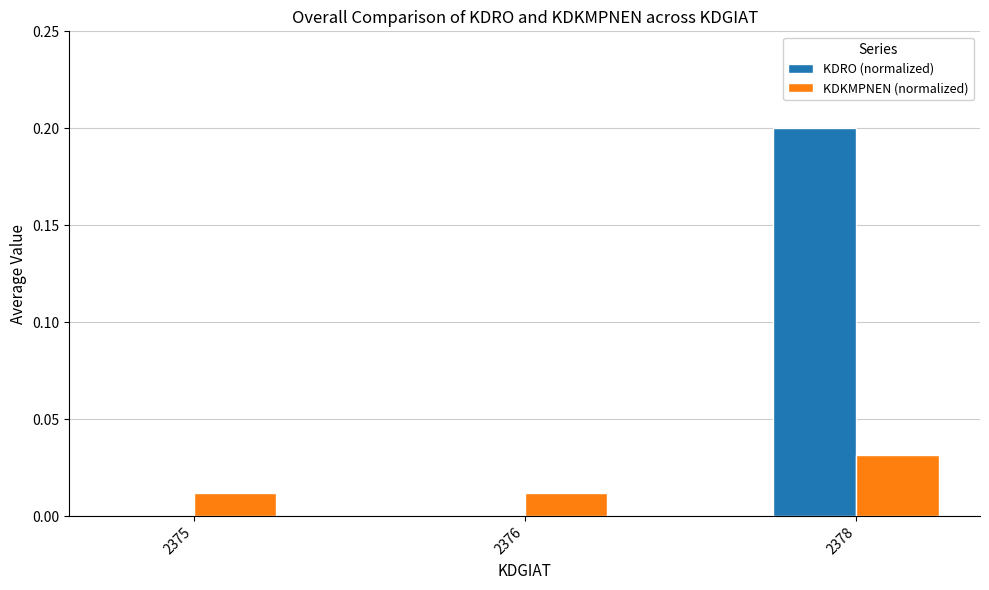

Between 2376 and 2378, which series saw the biggest shift?

KDRO (normalized)